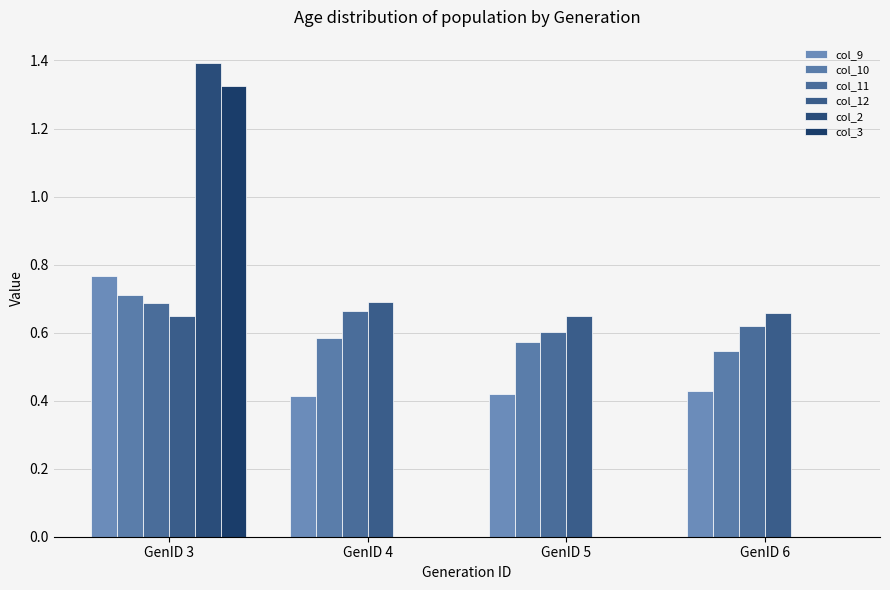

What is the average value of the col_12 series?

0.7